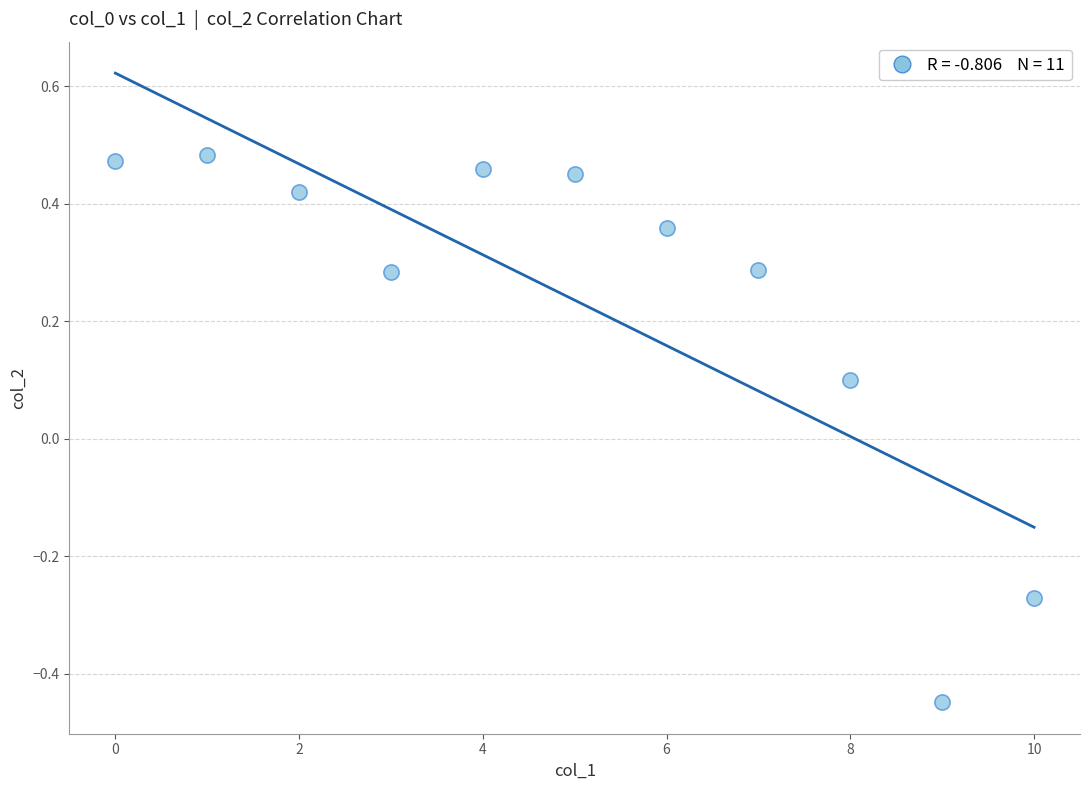

What is the range of Y values (max minus min)?

0.9